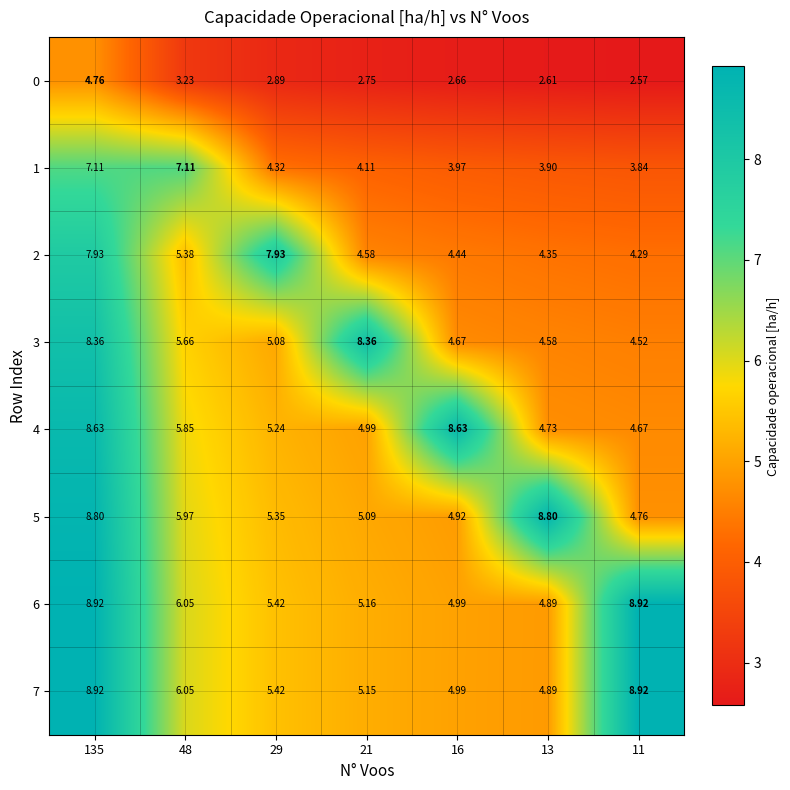

Is the value of 0 at 13 greater than the value of 7 at 11?

No